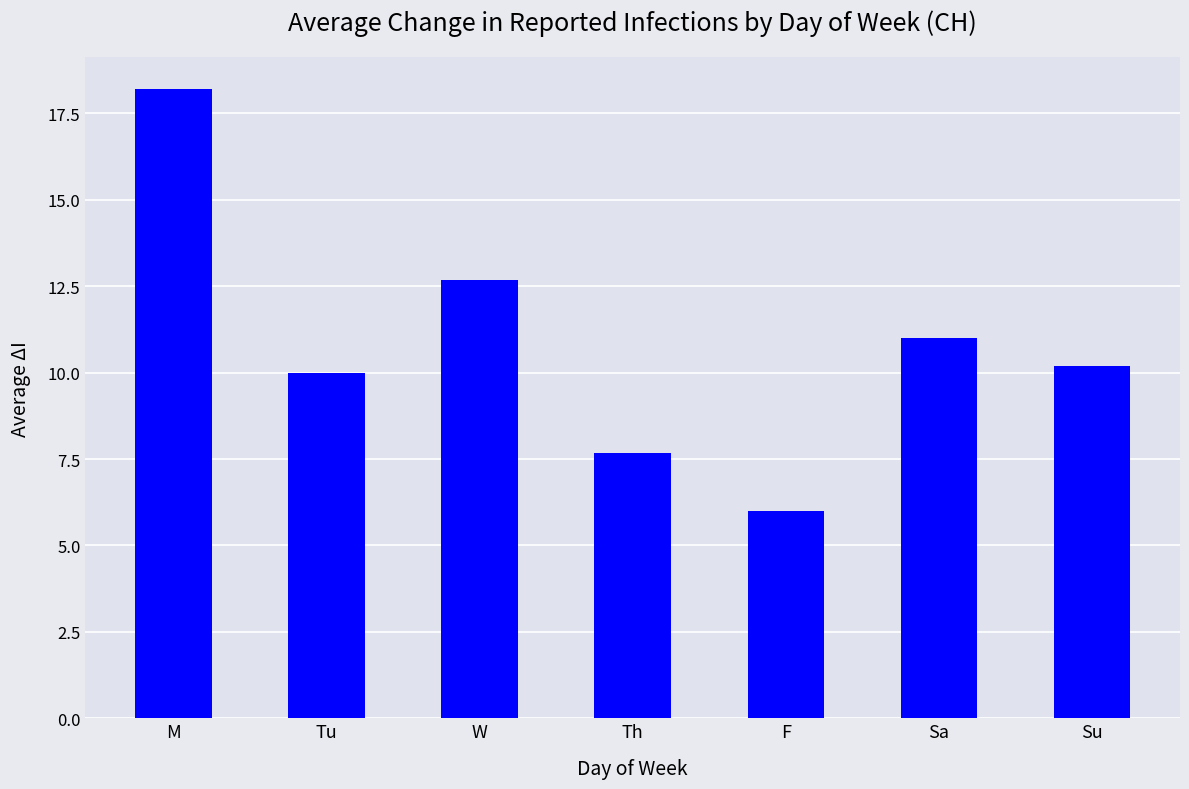

List the labels in order of value, smallest first.

F, Th, Tu, Su, Sa, W, M